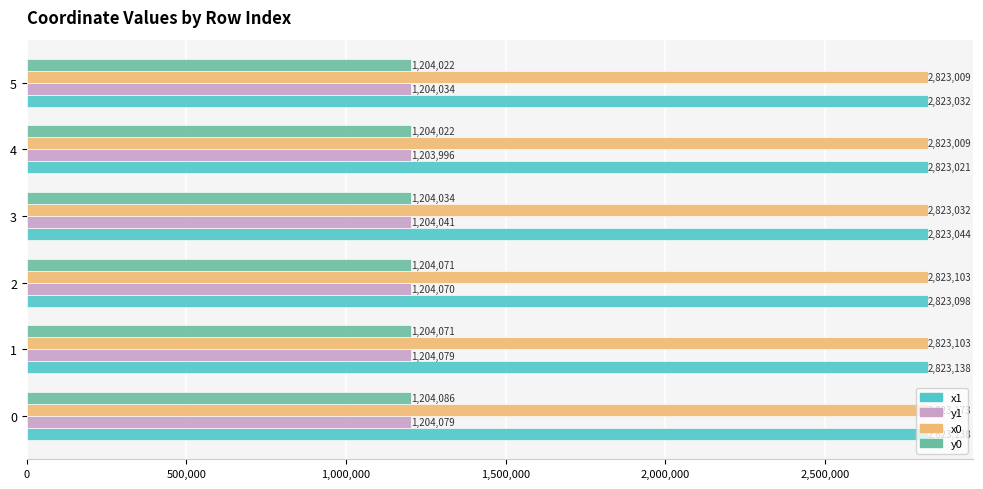

Is it true that x0 equals 873749.6 at 3?

False